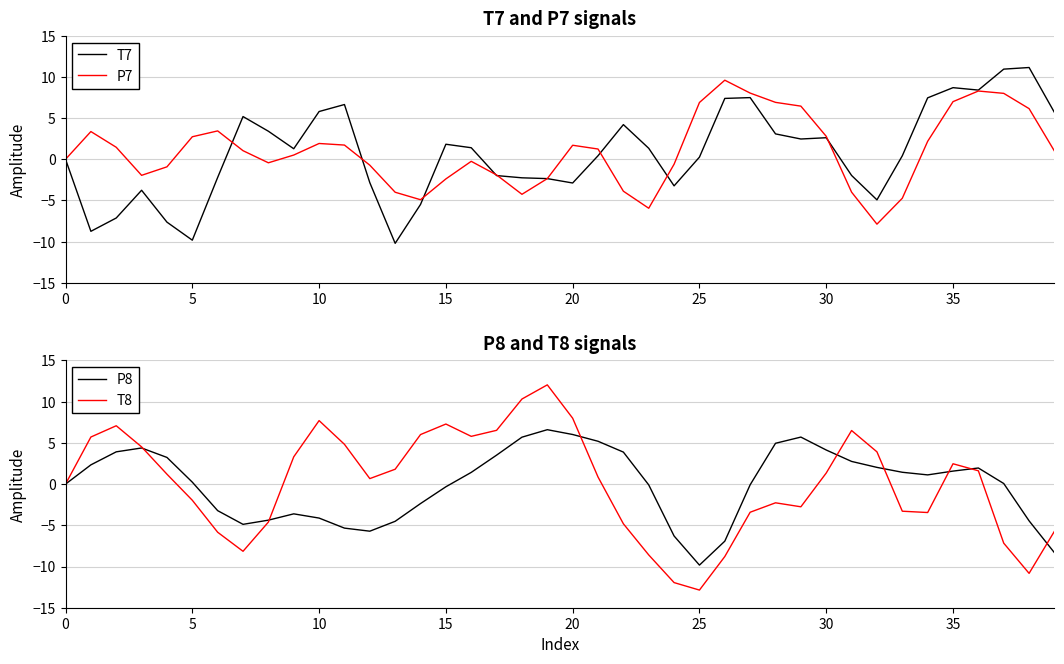

How many interior local valleys does the T8 series have?

7